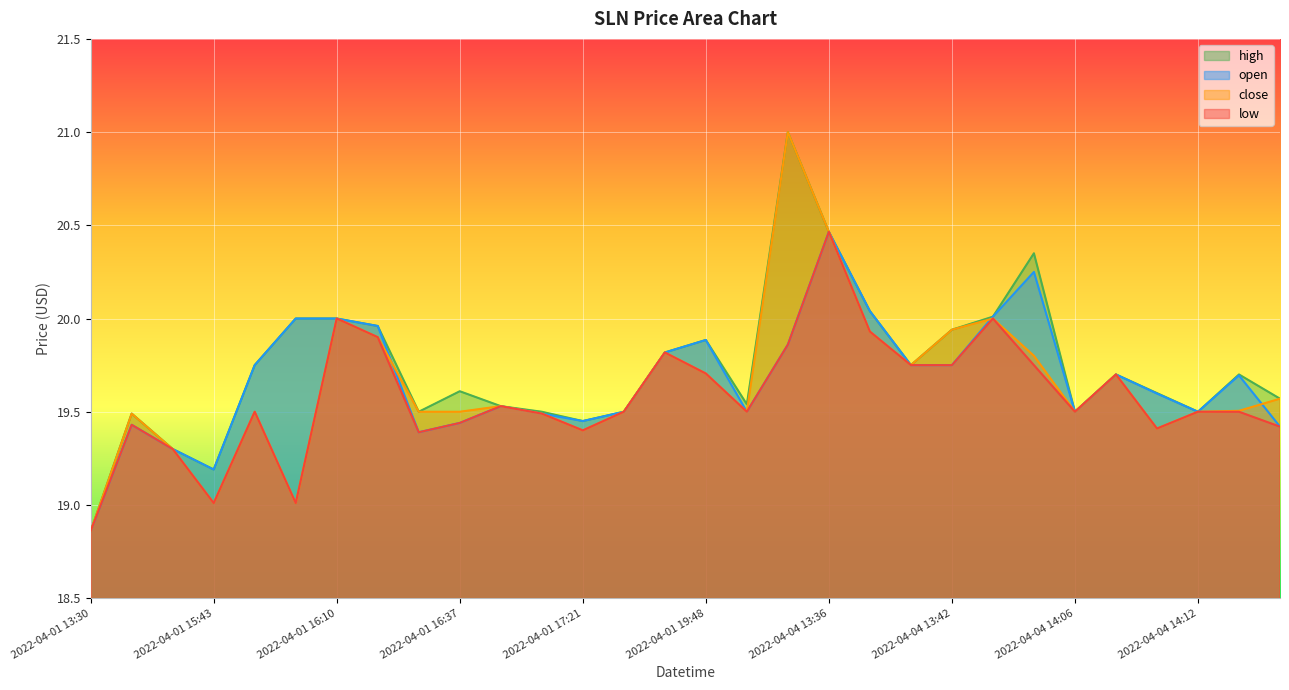

What is the label of the 11th point from the left?

2022-04-01 16:58